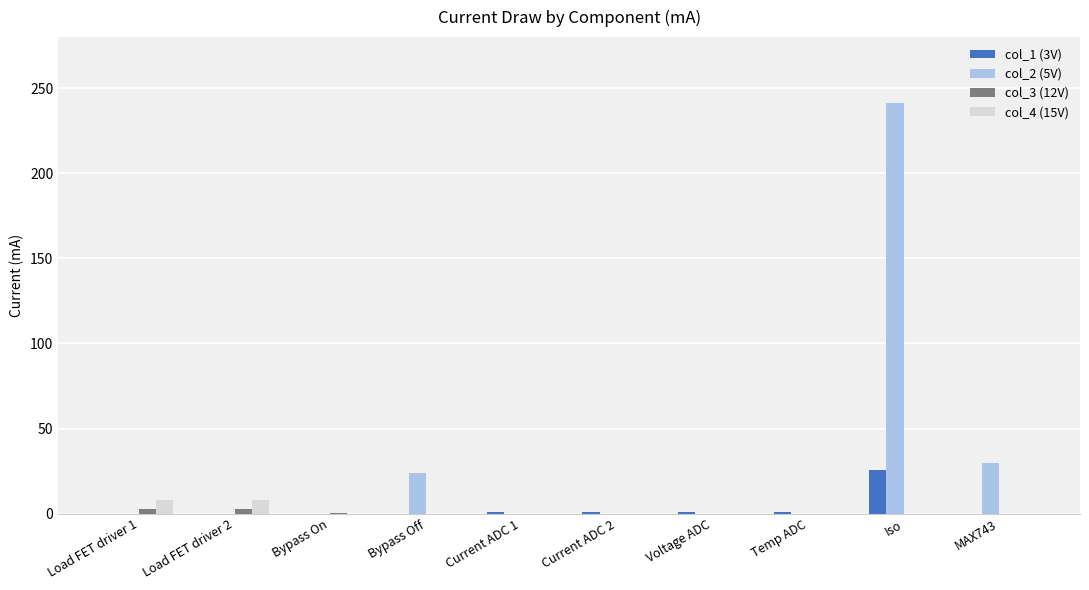

What is the difference between the col_3 (12V) values at Temp ADC and Load FET driver 1?

3.0